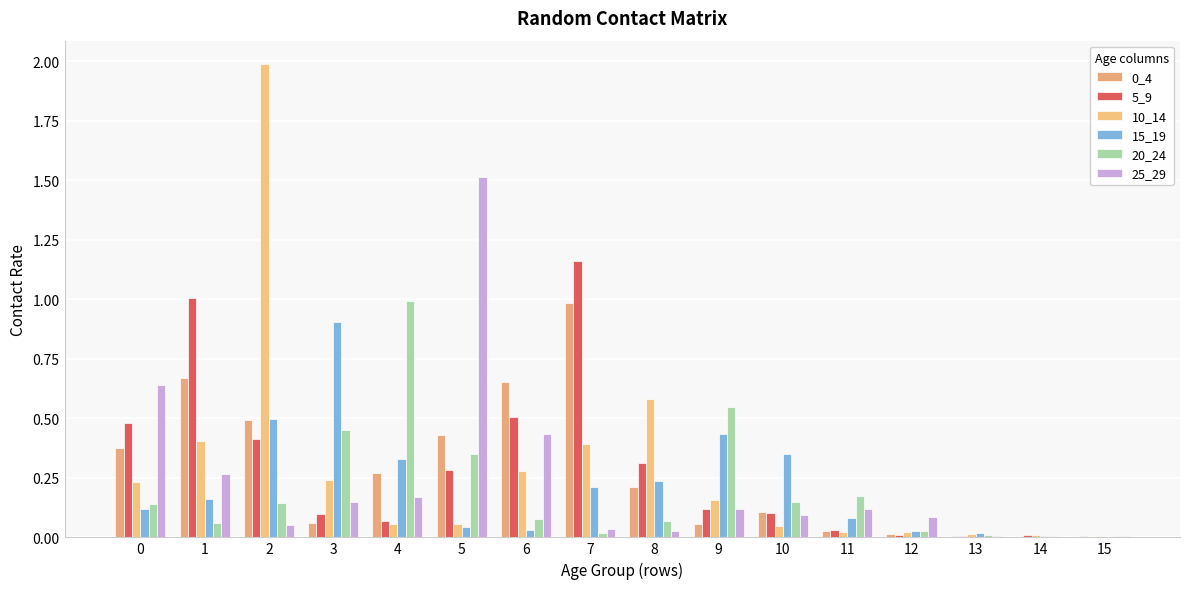

The 25_29 series shows 0.4 at 1. True or false?

False